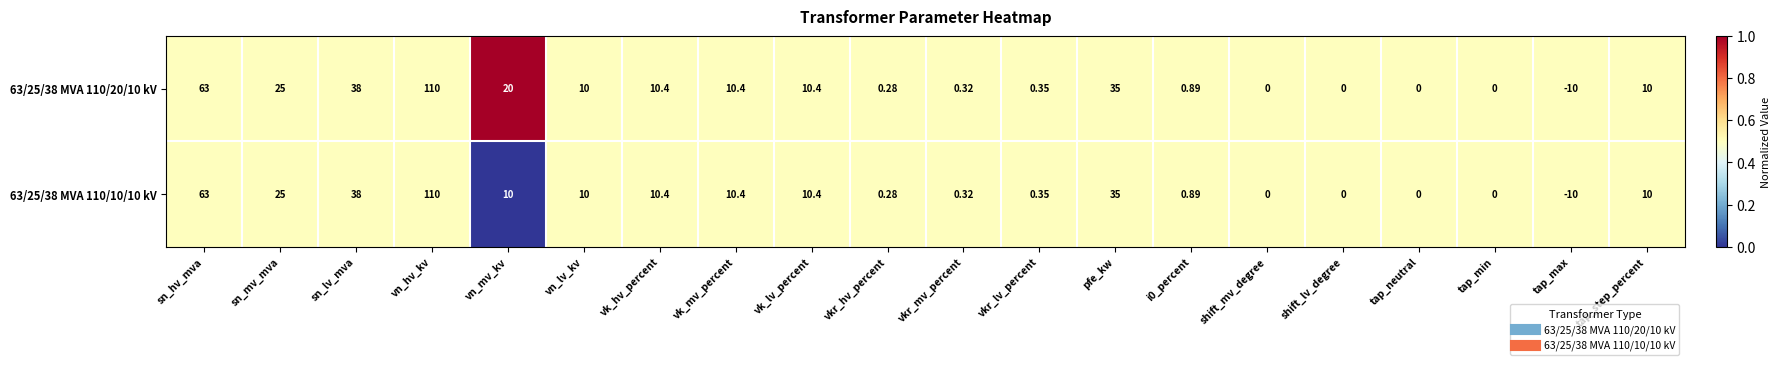

Which category has the highest value in the 63/25/38 MVA 110/10/10 kV series?

vn_hv_kv